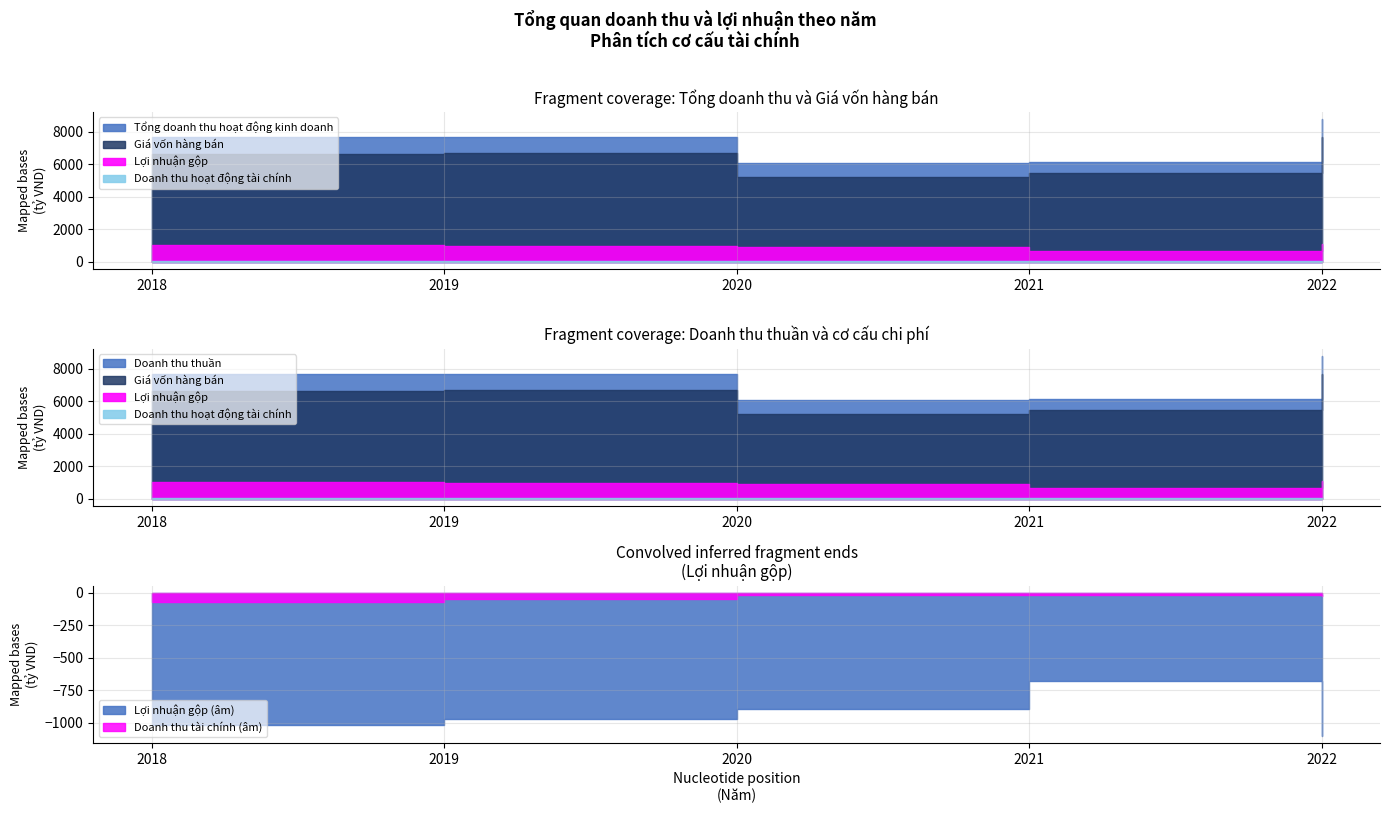

Which category has the highest value across all series?

2022